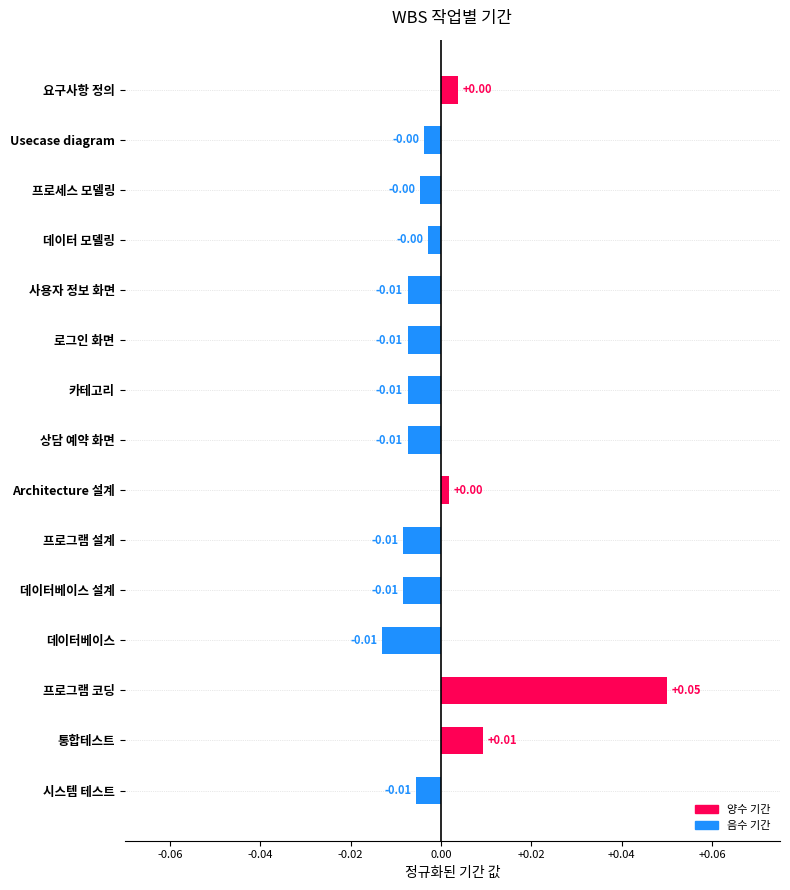

What is the label of the 1st bar from the top?

요구사항 정의